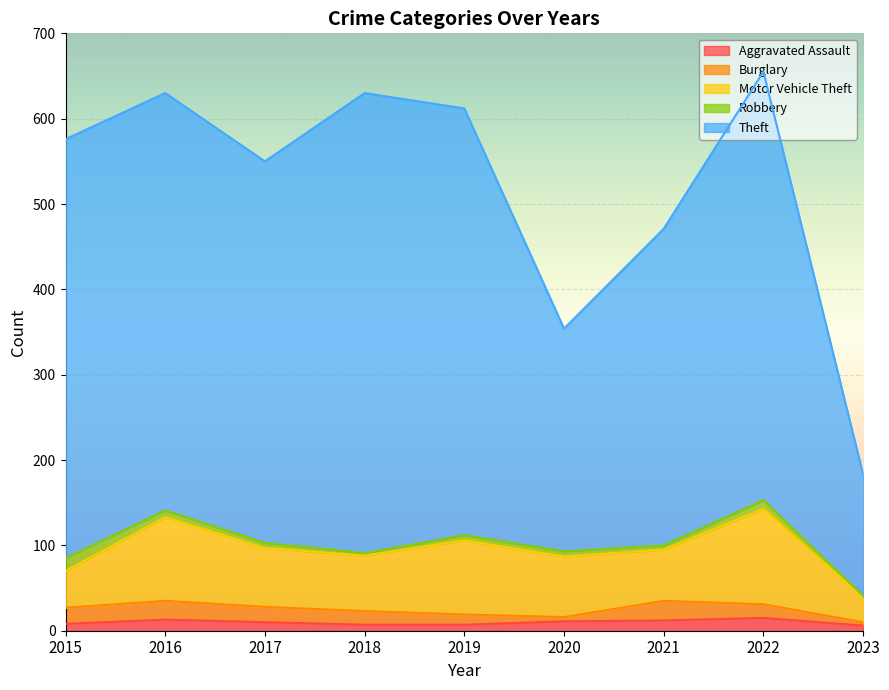

Which category has the highest value across all series?

2018